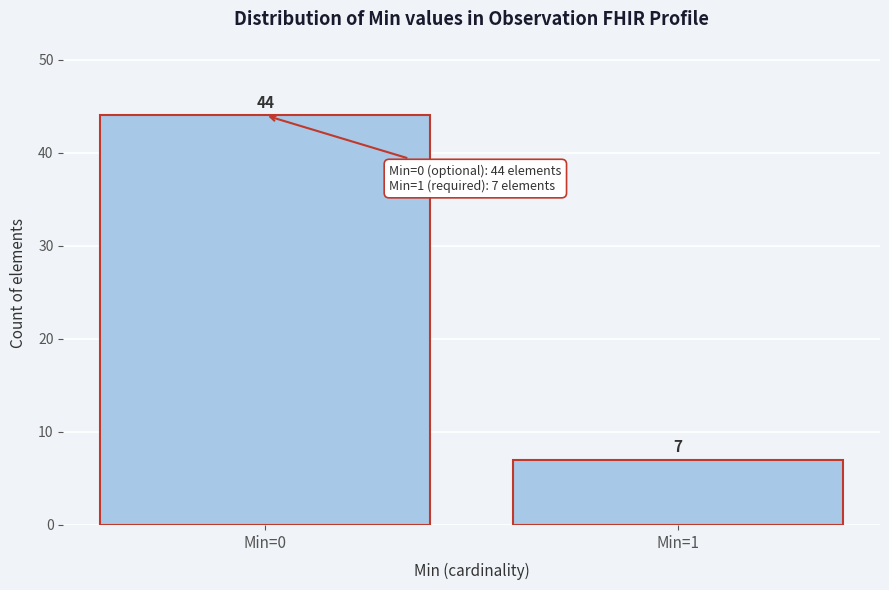

Reading left to right, extract all data points from this chart.

Min=0=44	Min=1=7